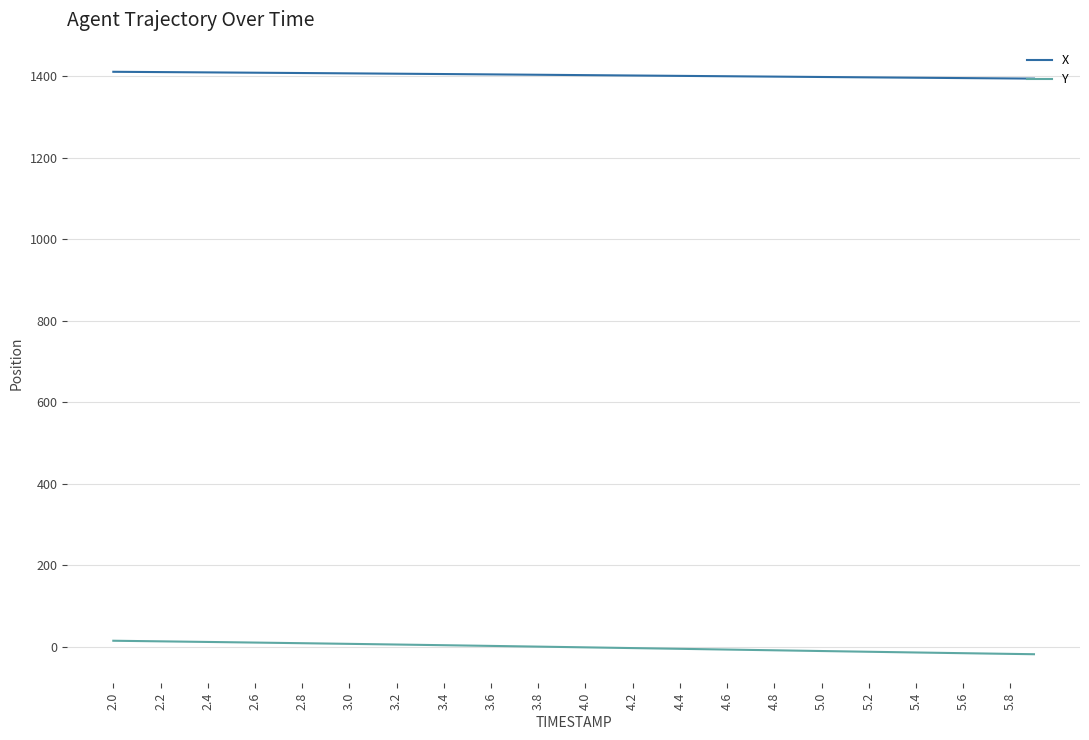

List the series in order of their peak value, lowest first.

Y, X